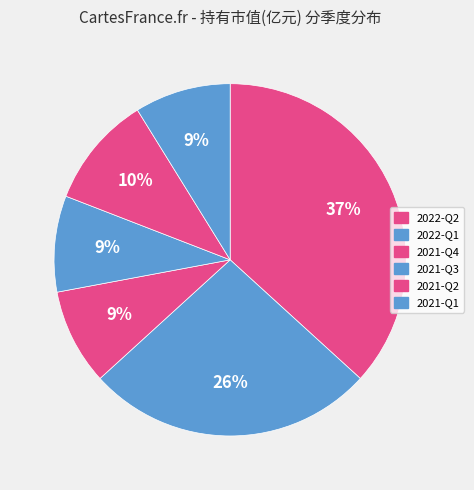

Rank the categories by value from highest to lowest.

2022-Q2, 2022-Q1, 2021-Q2, 2021-Q4, 2021-Q3, 2021-Q1